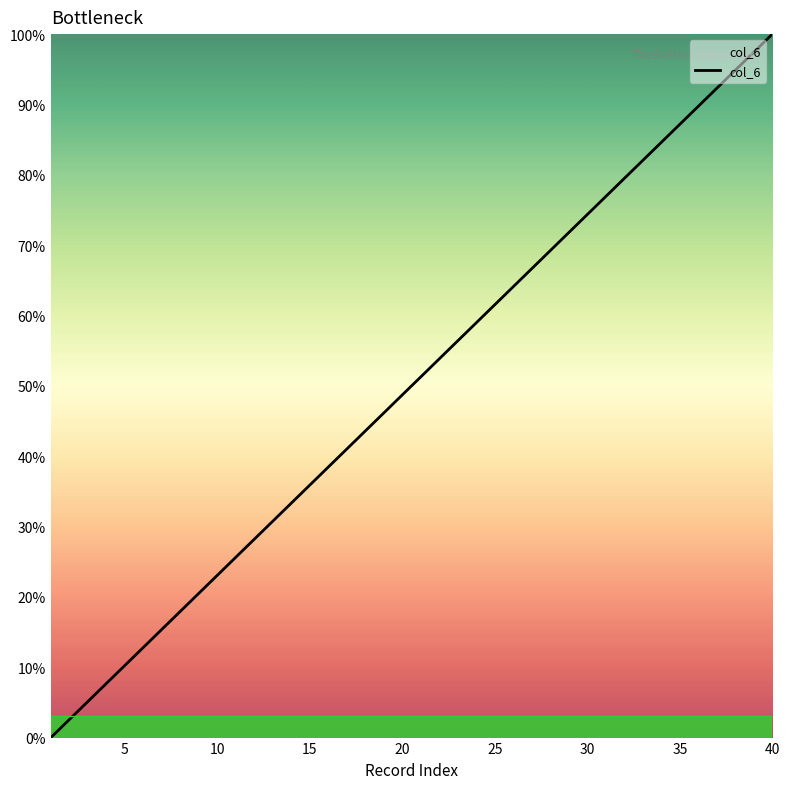

What is the difference between the maximum and minimum values?

100.0